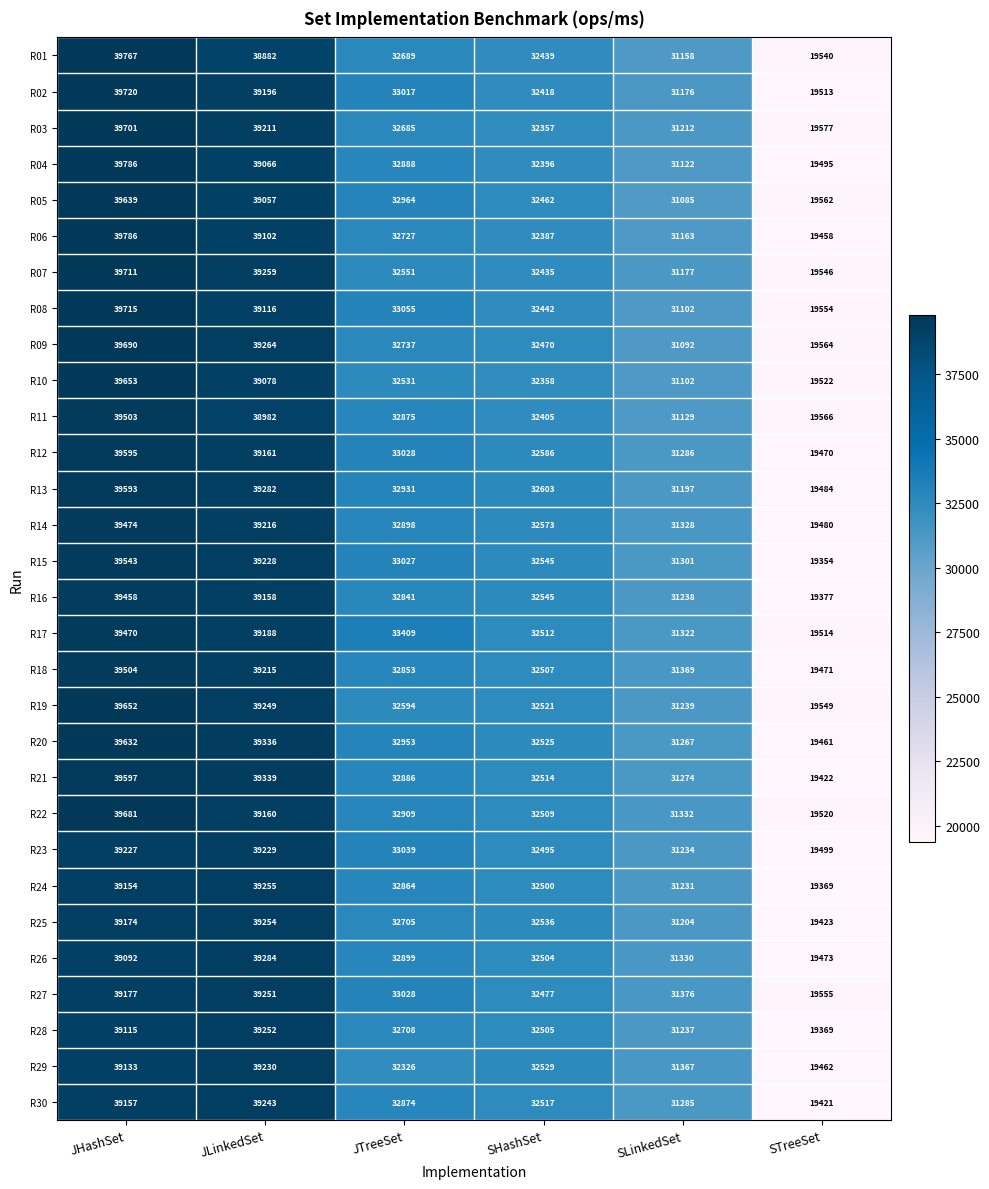

What is the maximum value shown in the chart?

39786